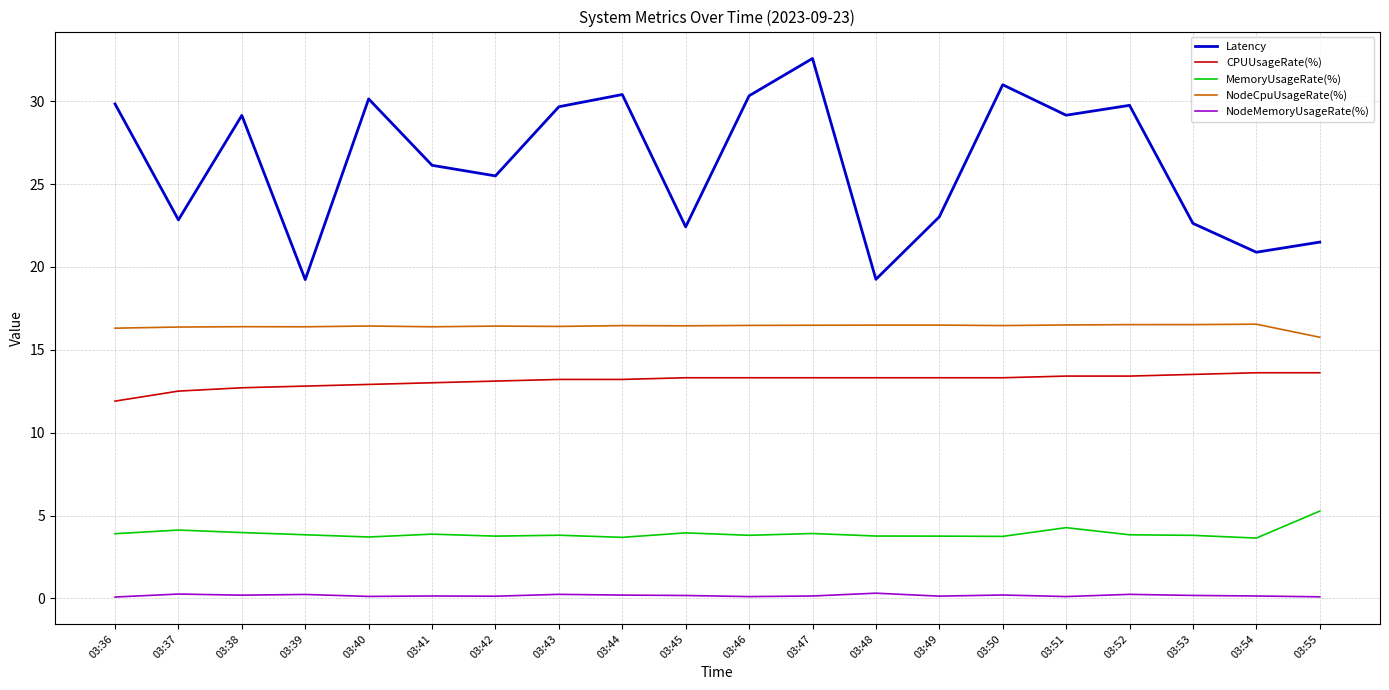

Which label corresponds to the largest value in the chart?

03:47